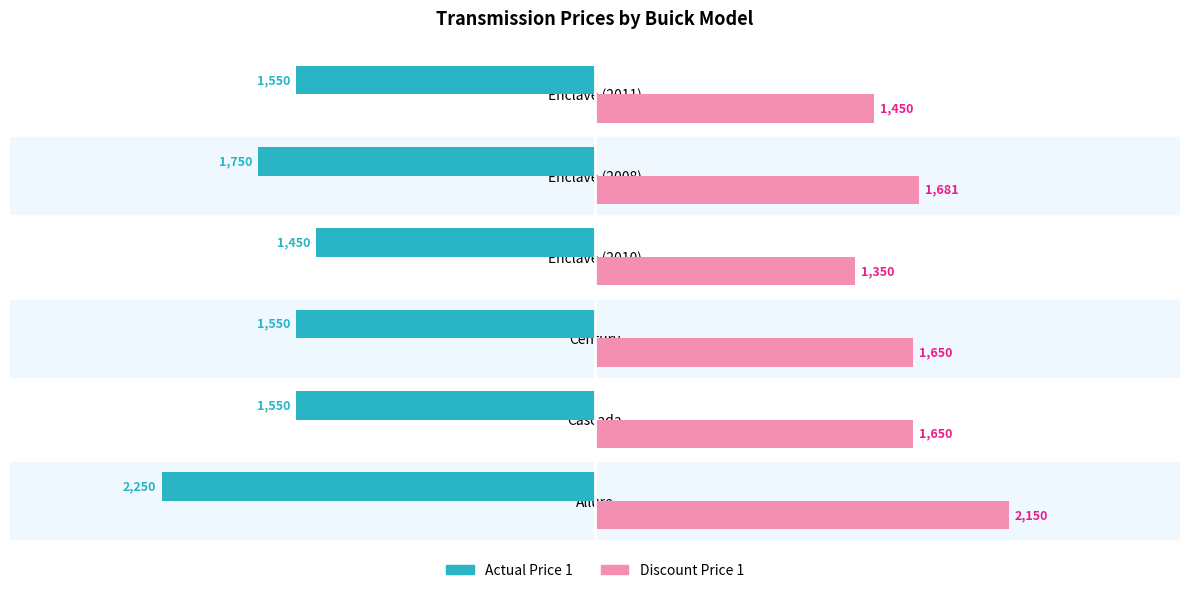

At how many categories does at least one series exceed 435?

6